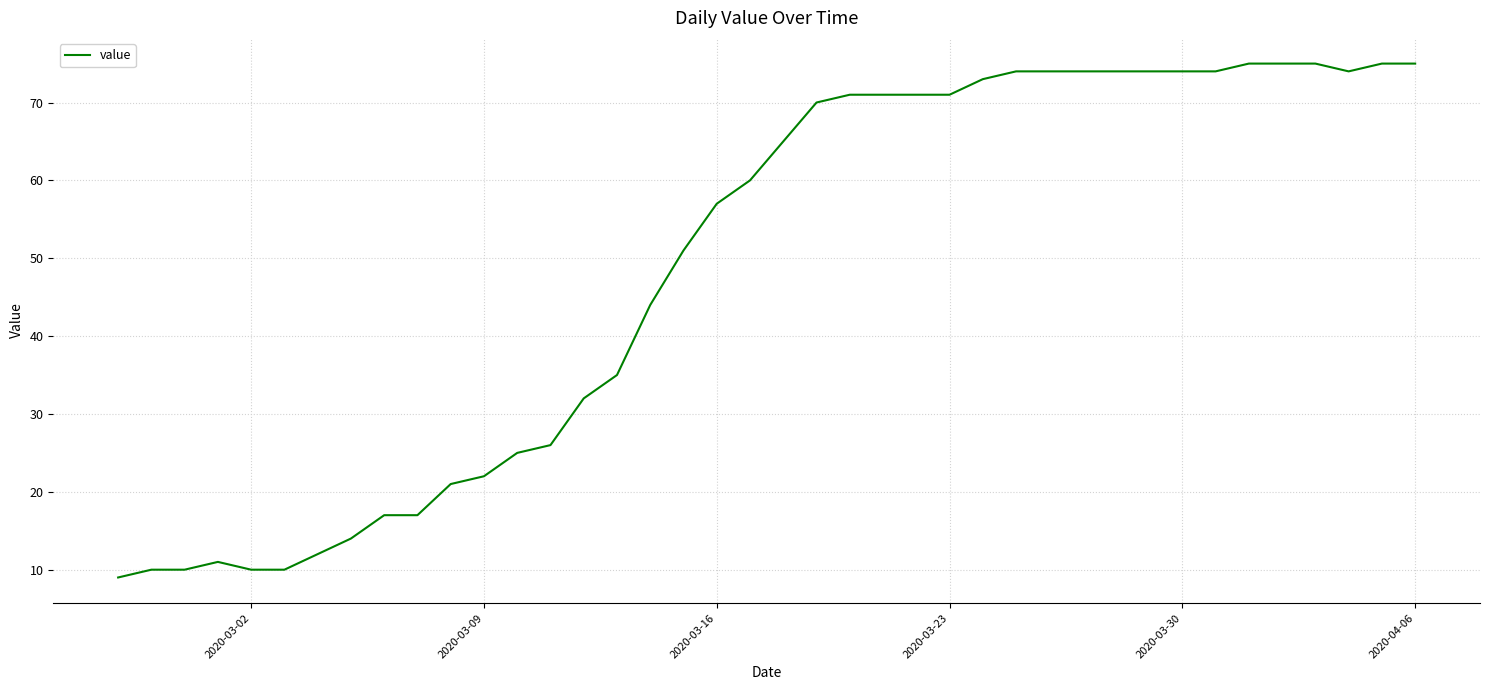

What is the difference between the maximum and minimum values?

66